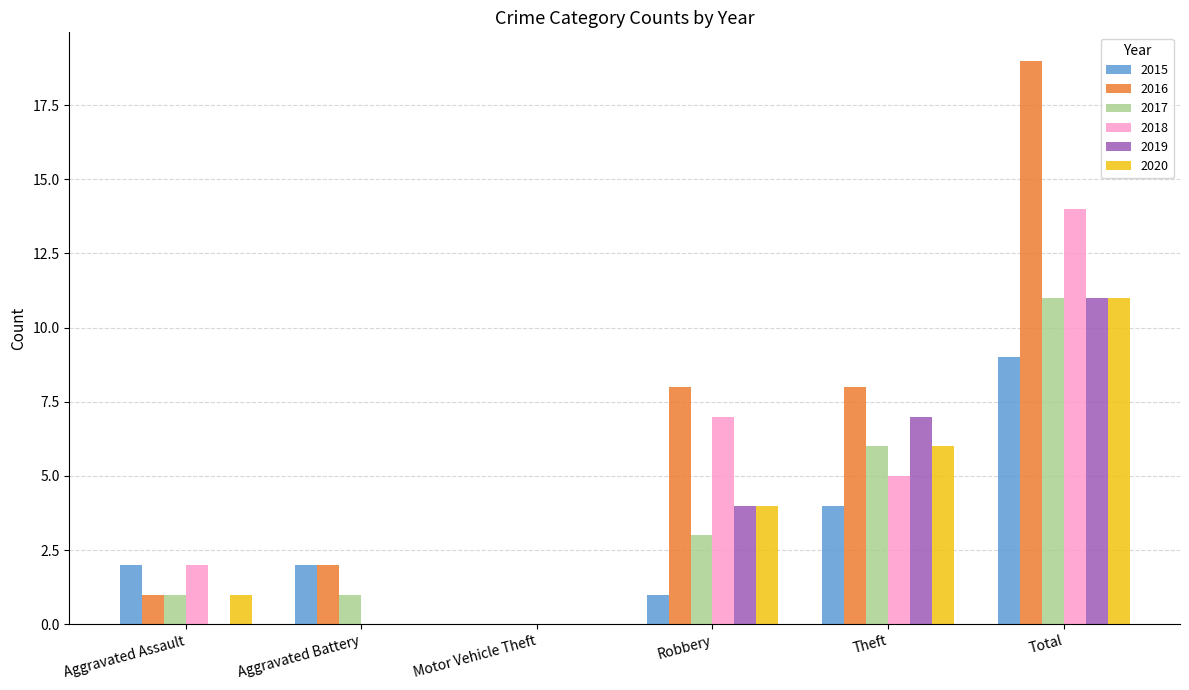

How many groups of bars are there?

6